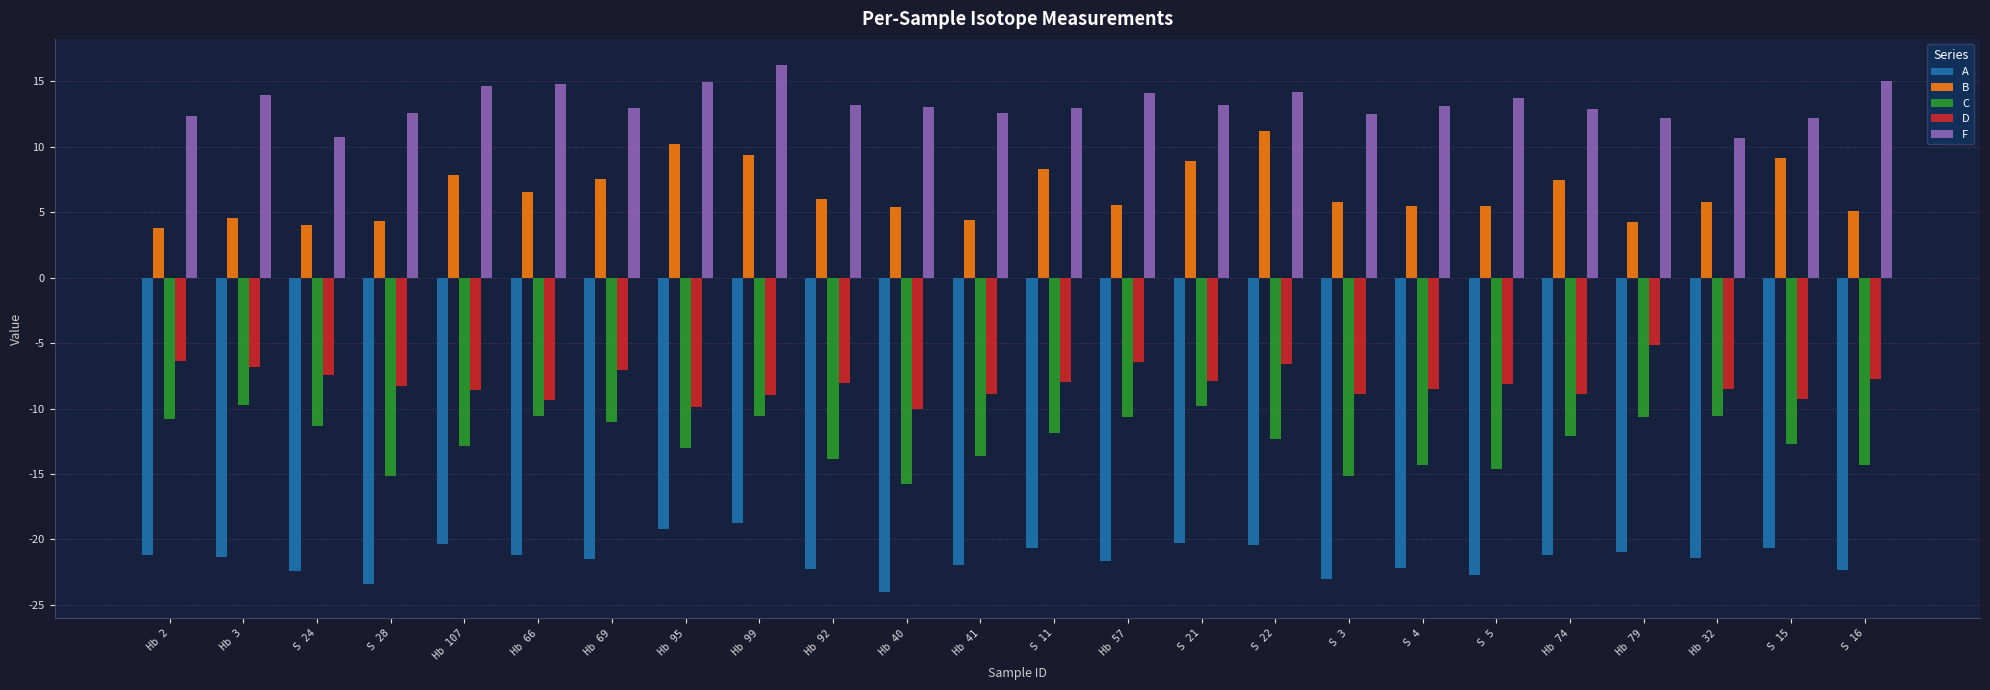

Is it true that A equals -10.7 at Hb 92?

False